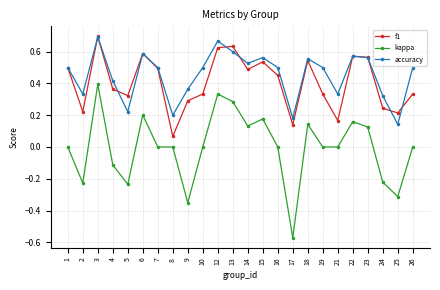

Which category has the highest value across all series?

3